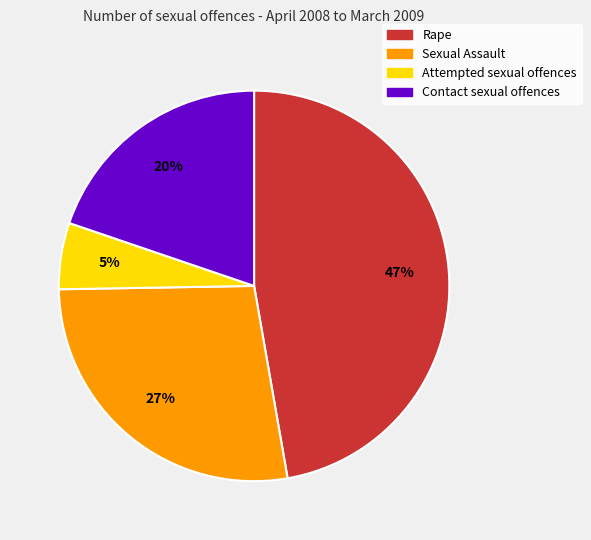

Count the number of slices in the pie.

4